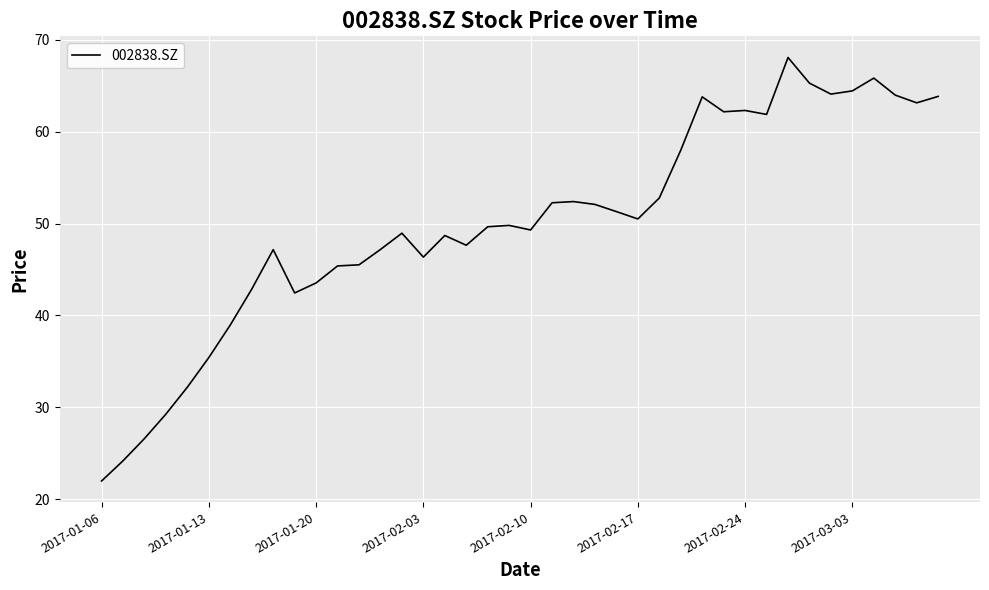

What is the difference between the maximum and minimum values?

46.1